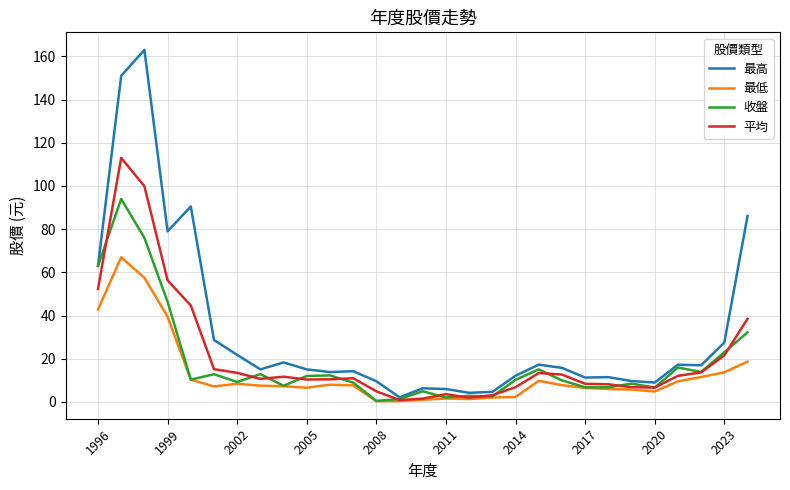

At how many categories does at least one series exceed 140?

2